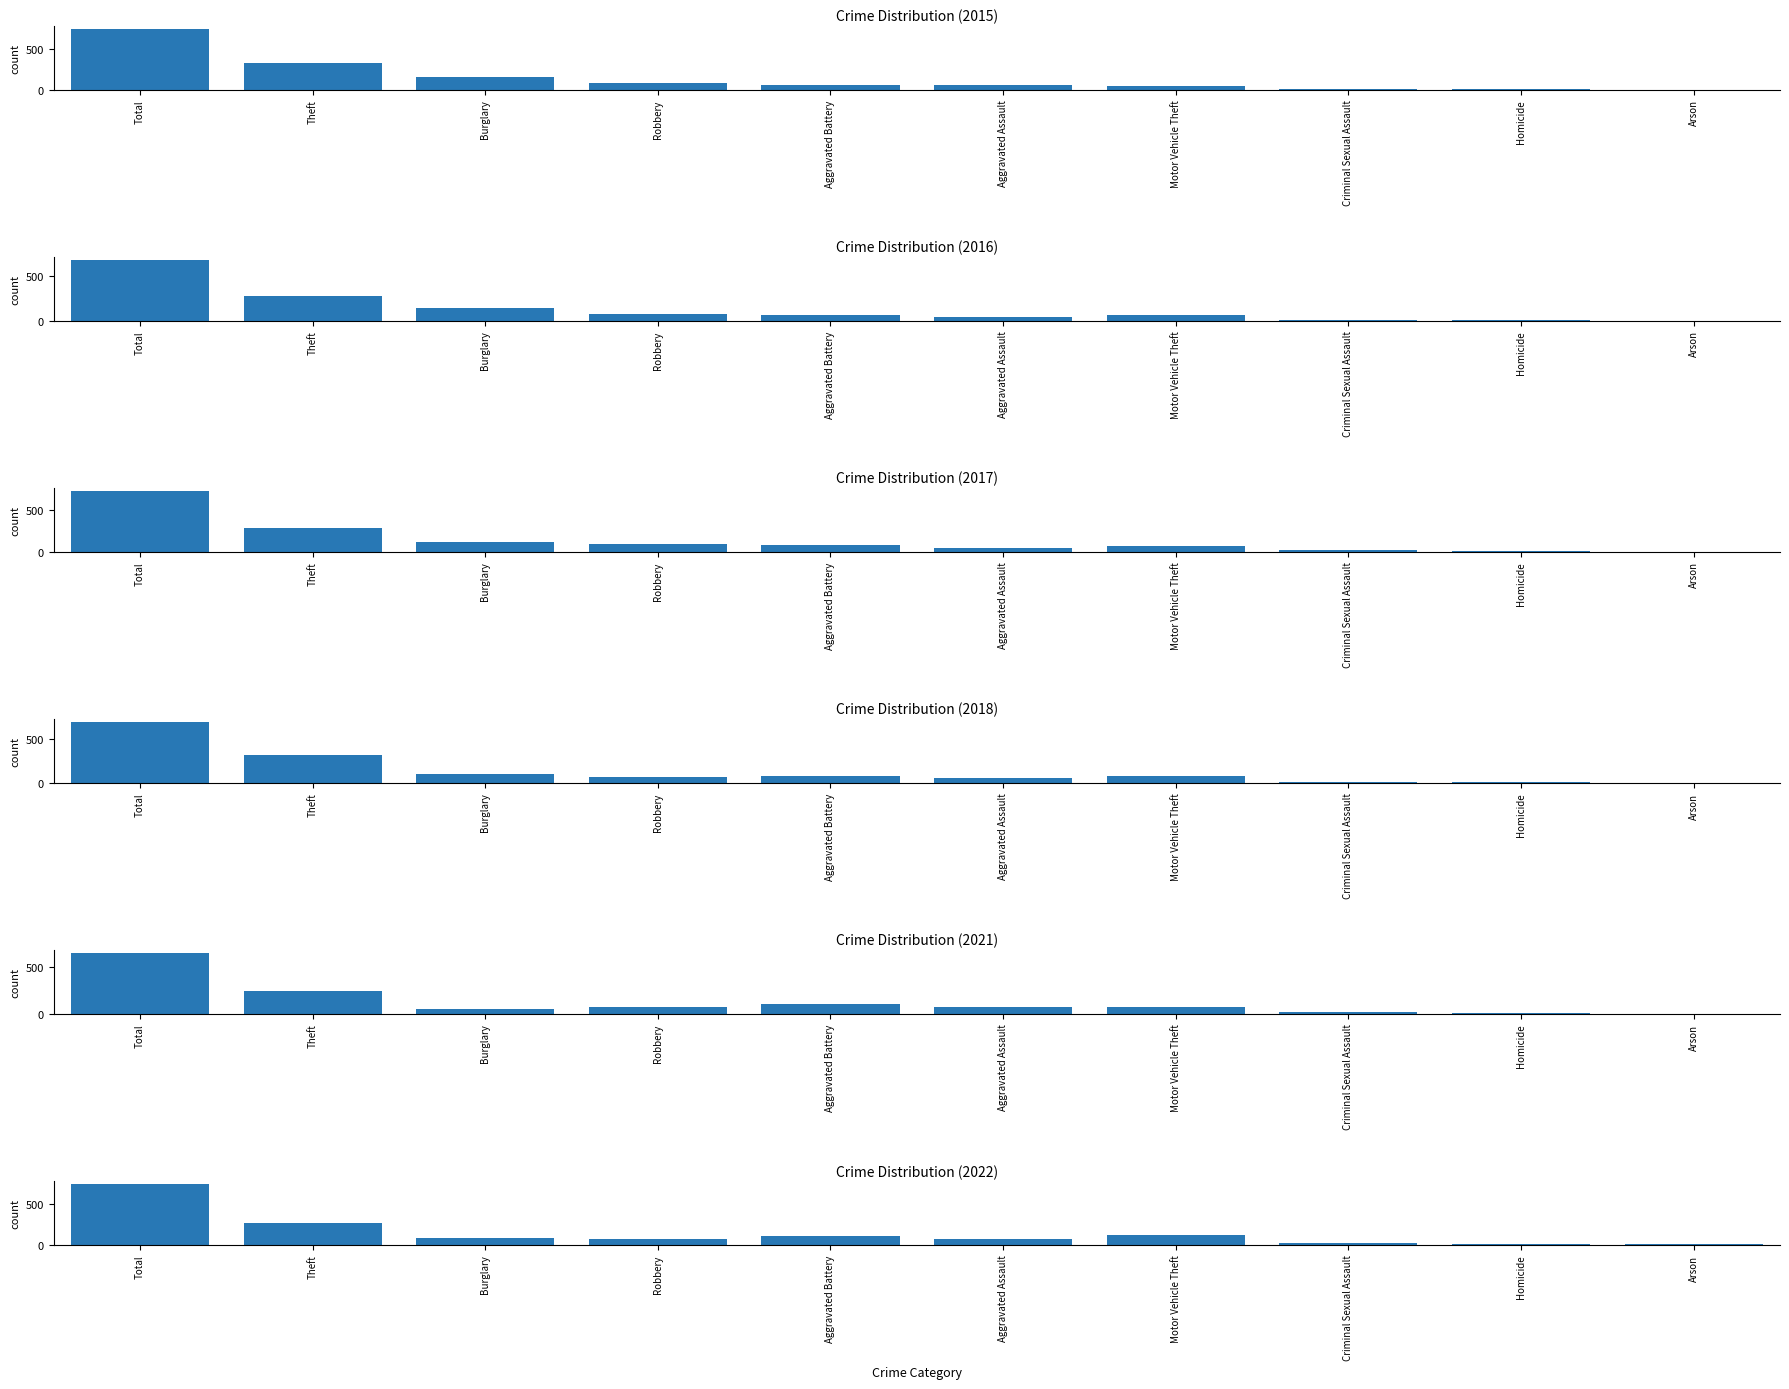

What is the difference between the highest and lowest values at Aggravated Assault?

39